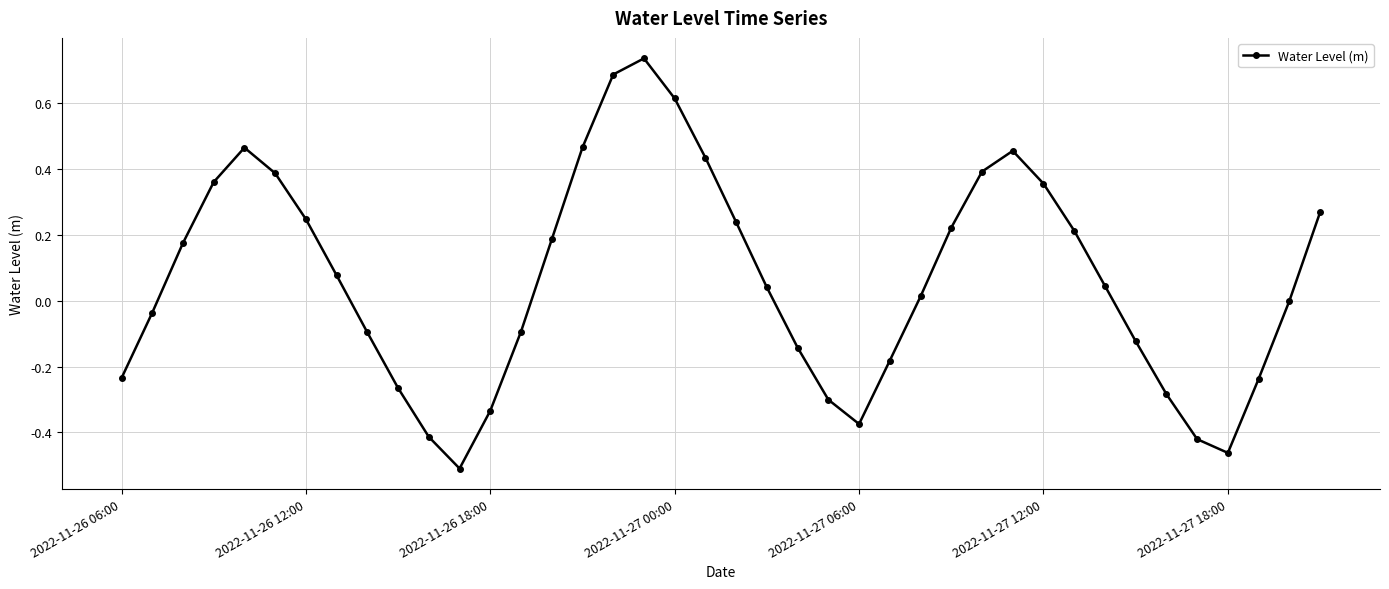

What is the sum of all values?

2.6